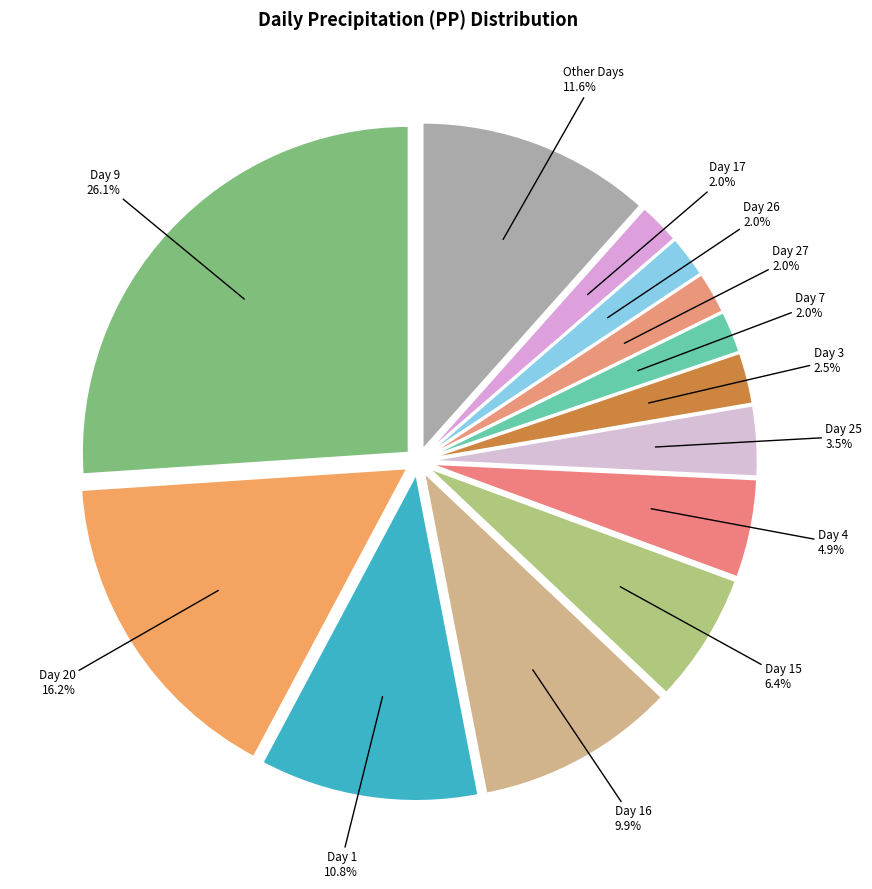

Which has a higher value, Day 9 or Day 7?

Day 9